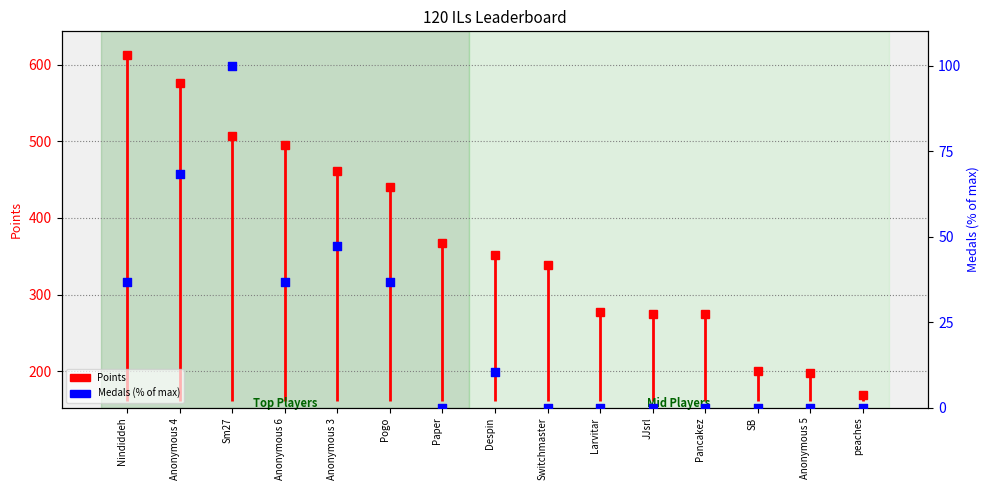

Between peaches and SB, which is larger?

peaches